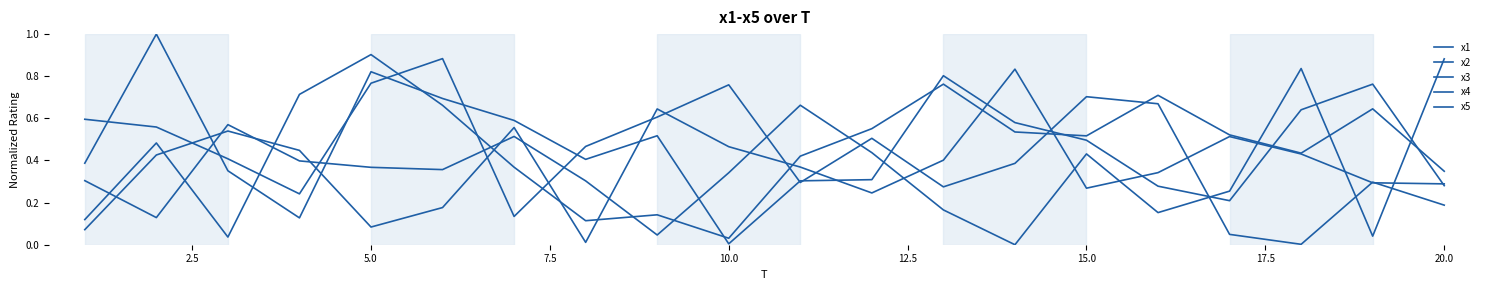

In x1, how many points are lower than both neighbors (excluding endpoints)?

5